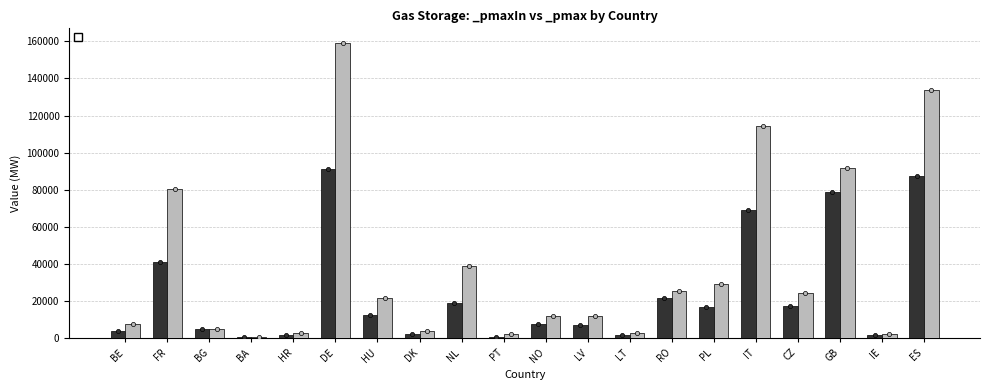

List the labels in order of _pmaxIn value, smallest first.

BA, PT, LT, IE, HR, DK, BE, BG, LV, NO, HU, PL, CZ, NL, RO, FR, IT, GB, ES, DE